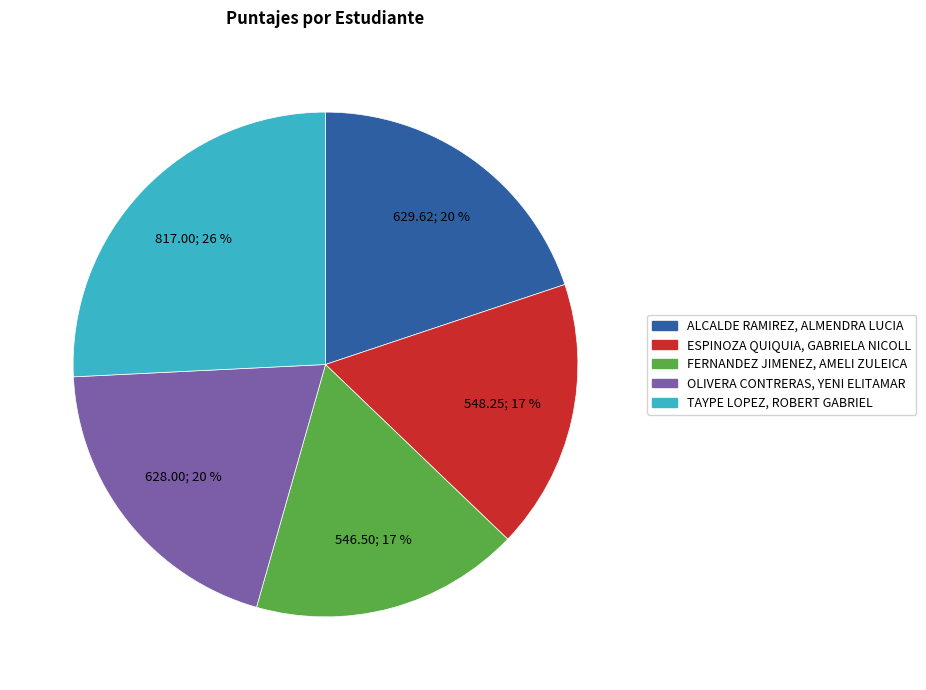

Which category has the biggest portion of the pie?

TAYPE LOPEZ, ROBERT GABRIEL